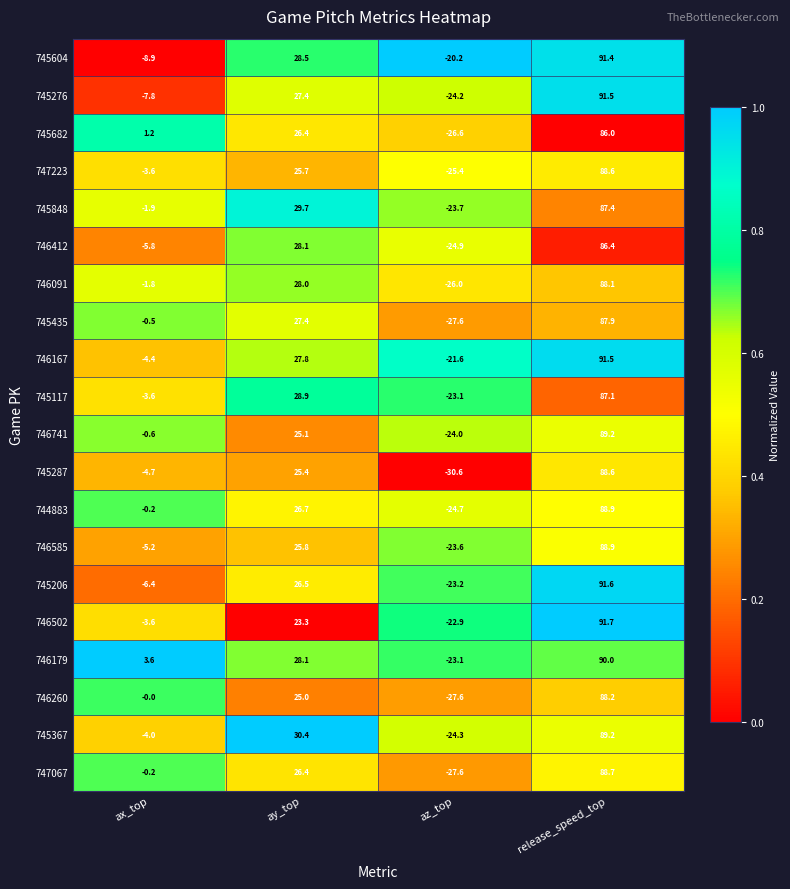

What is the difference between the 746260 values at az_top and ax_top?

27.6